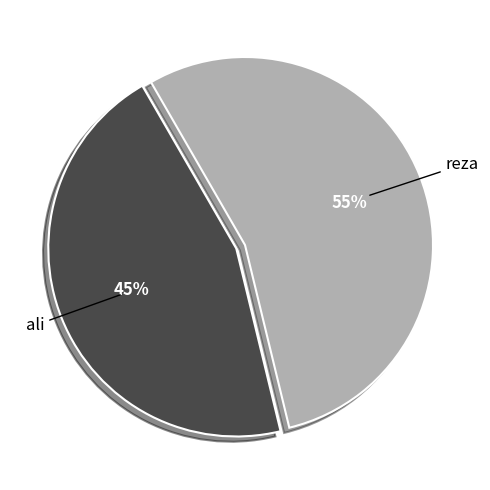

What is the smallest slice in the pie chart?

ali